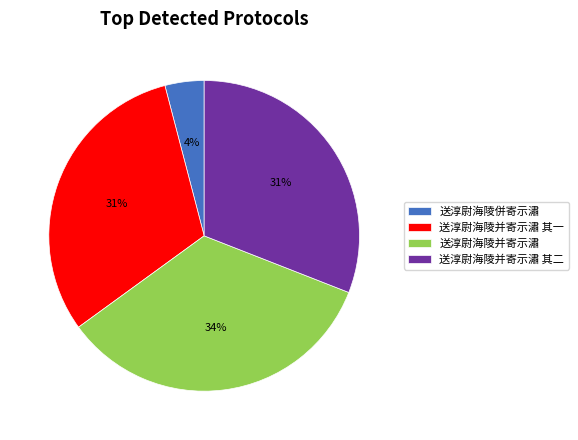

To the nearest percent, what portion does 送淳尉海陵并寄示潚 其二 represent?

31%